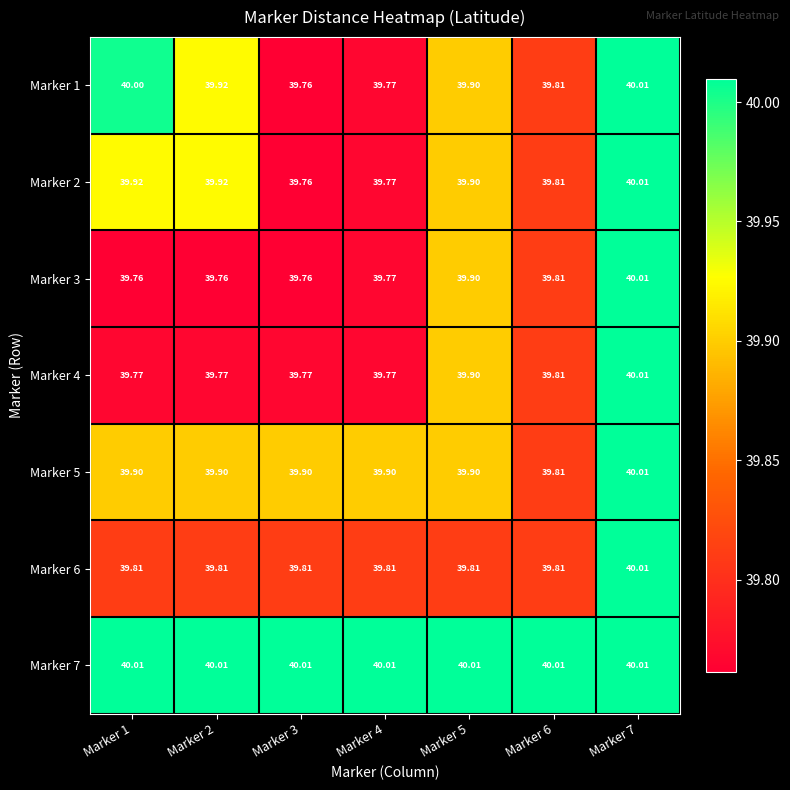

How many distinct data groups are displayed?

7